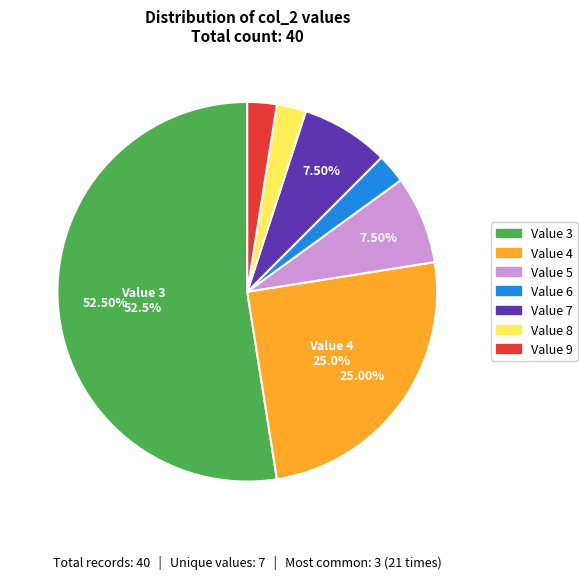

Count the number of slices in the pie.

7